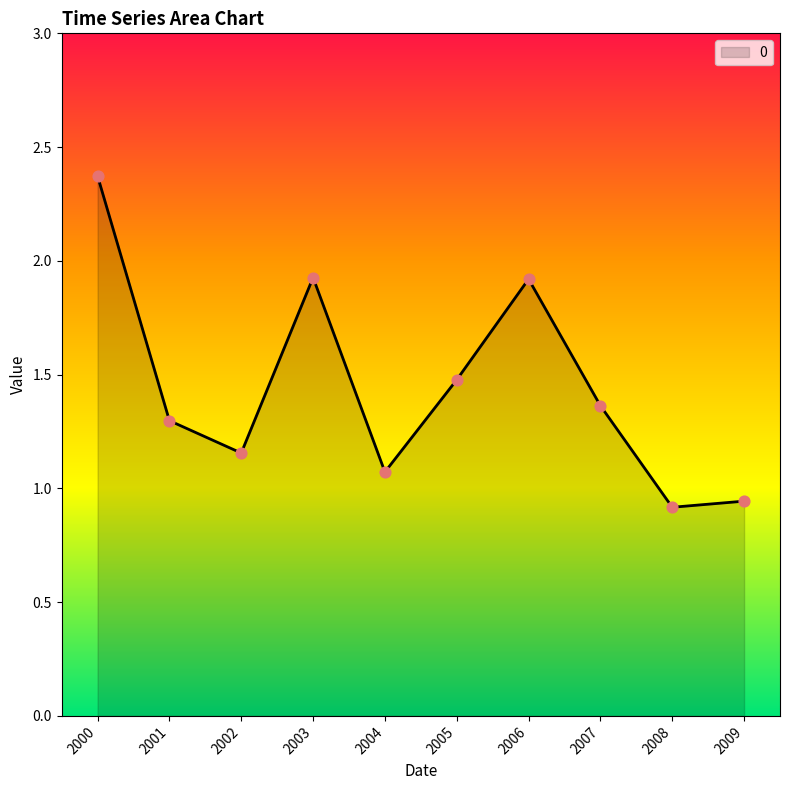

What is the ratio of the value at 2009 to the value at 2000?

0.4